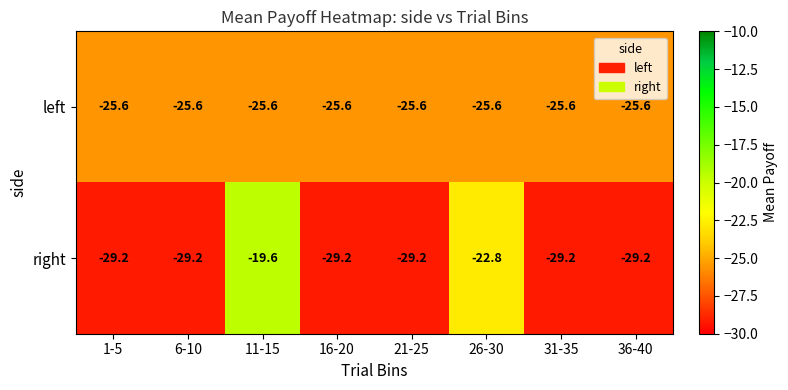

Read the left value at 1-5.

-25.6